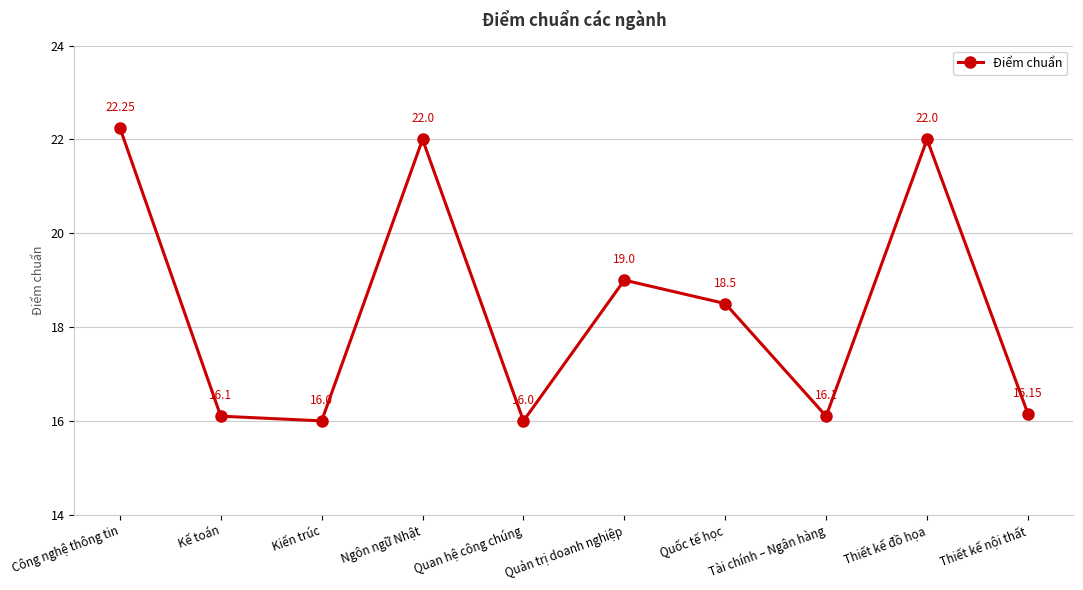

How many series are shown in this chart?

1